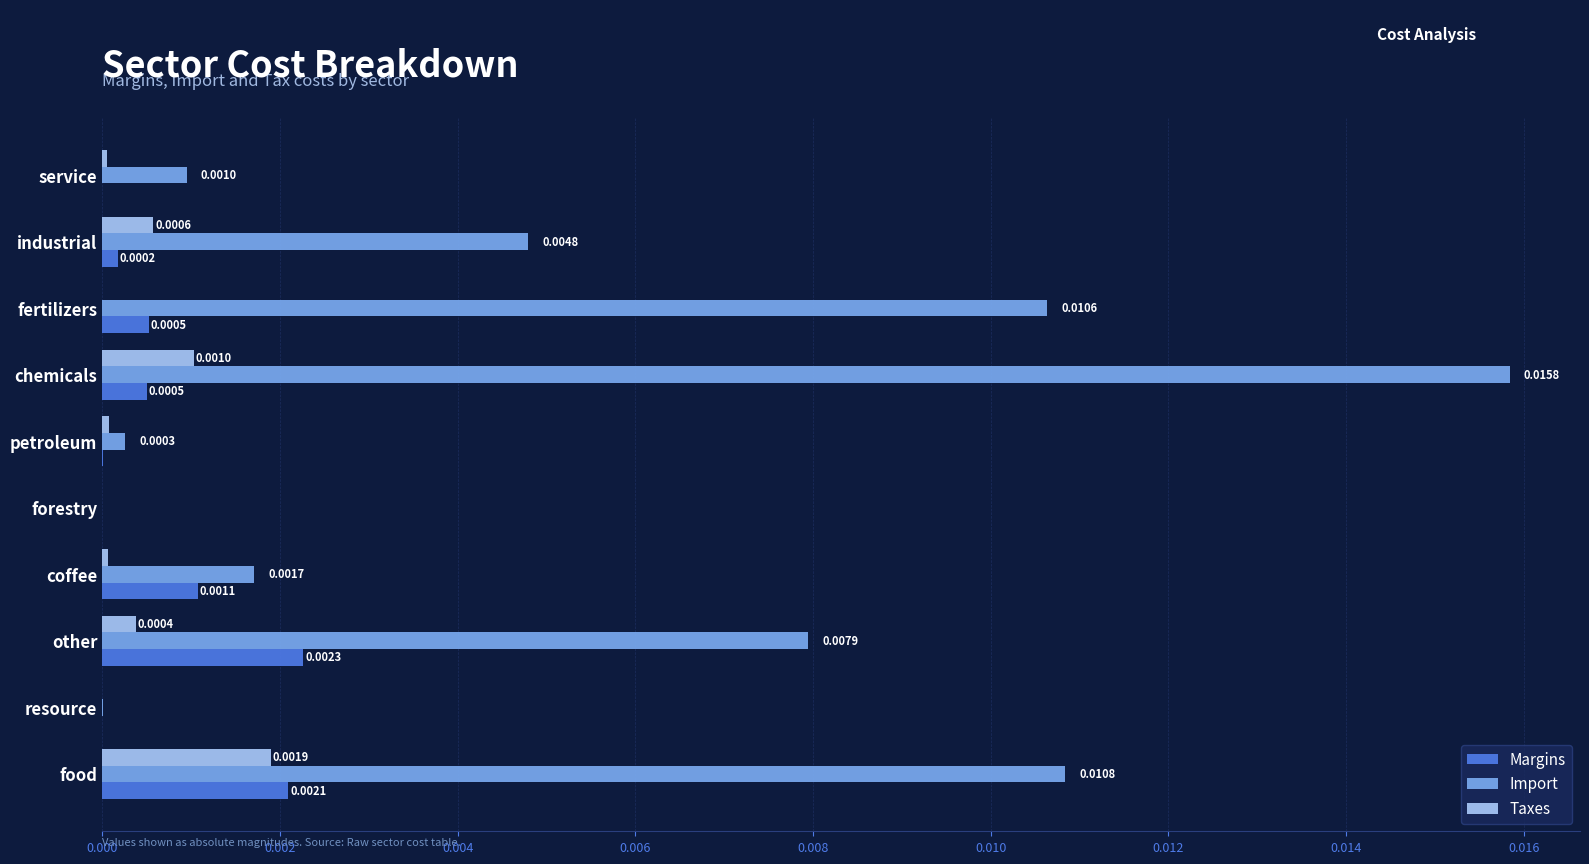

At which category does the chart reach its peak across all series?

chemicals